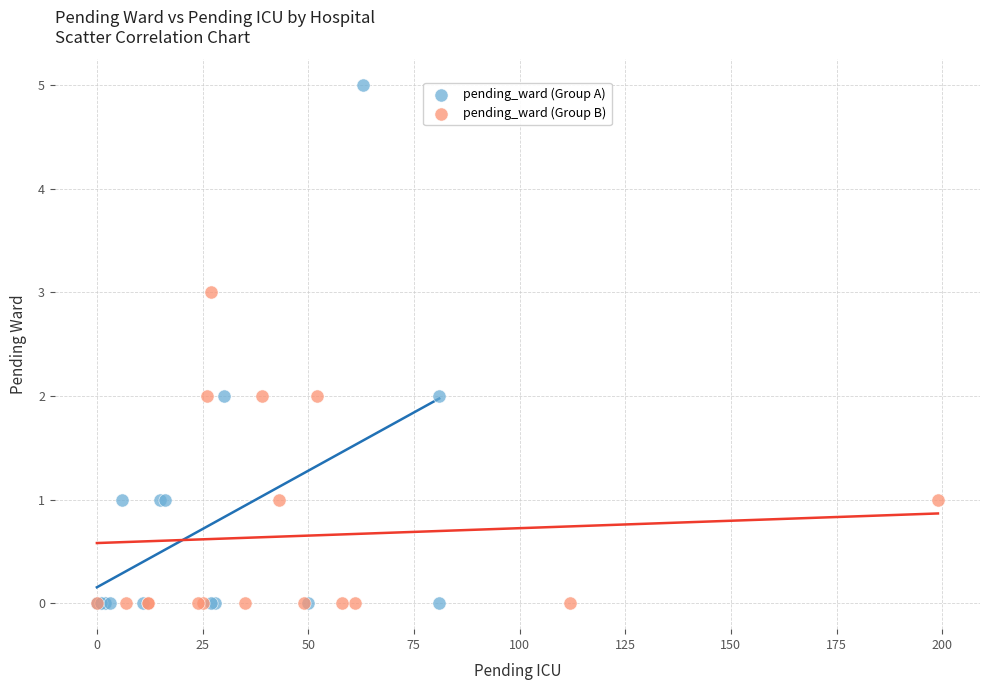

What are all the series names shown in the legend?

pending_ward (Group A), pending_ward (Group B)